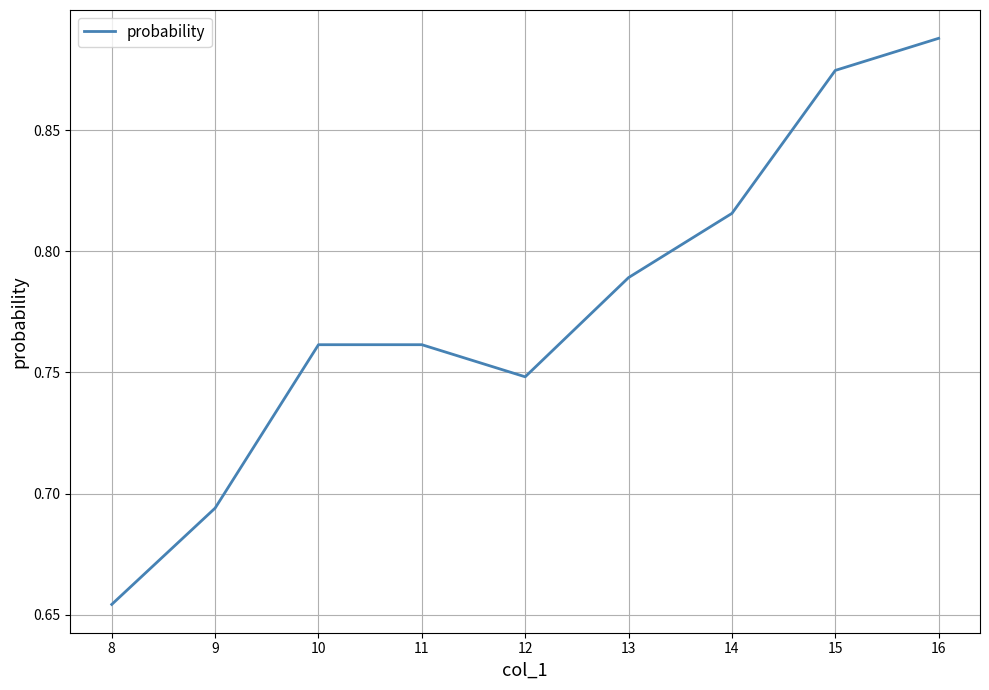

The chart shows a value of 1.4 at 16. True or false?

False